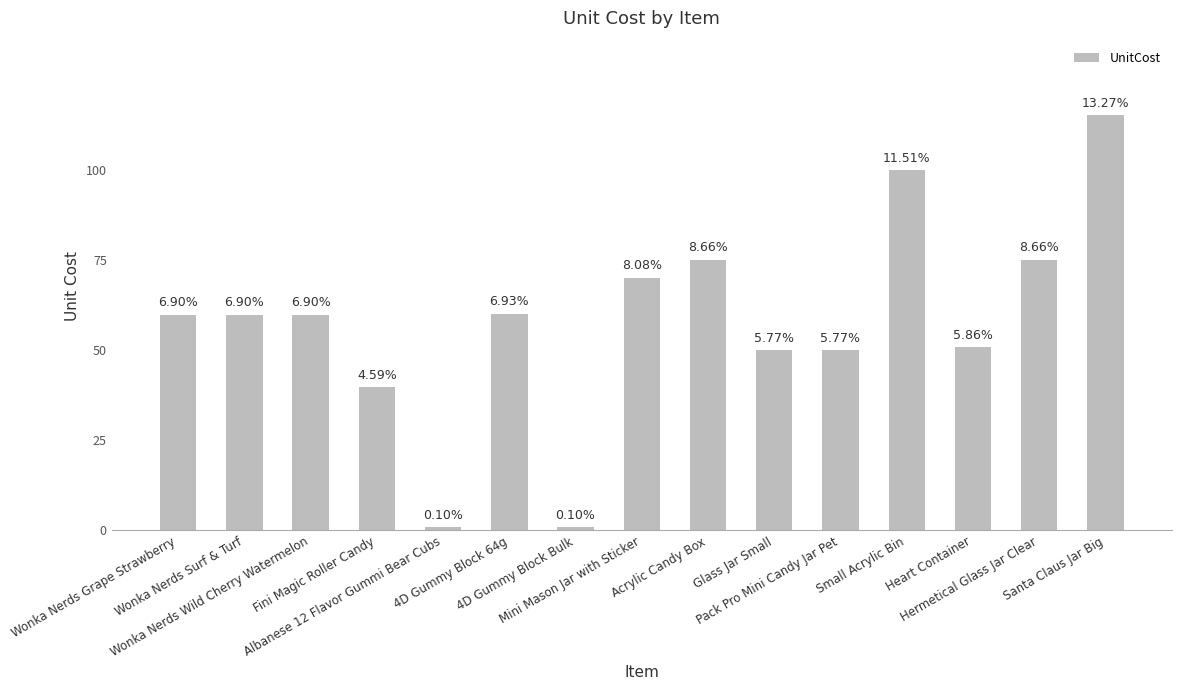

Does the chart contain any negative values?

No